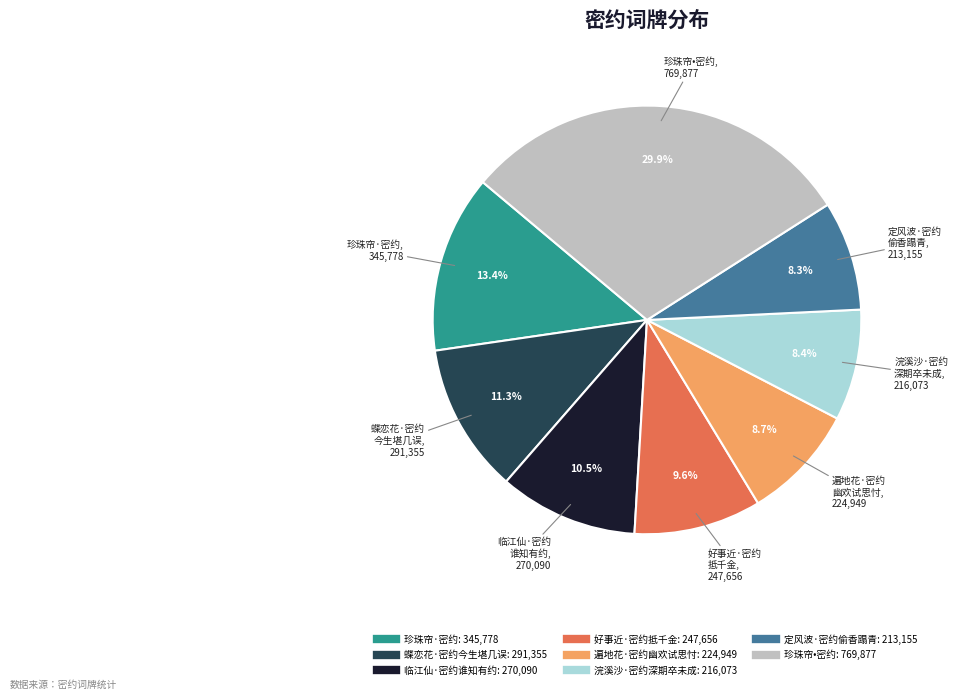

What percentage is the 好事近·密约抵千金 slice, to the nearest percent?

10%